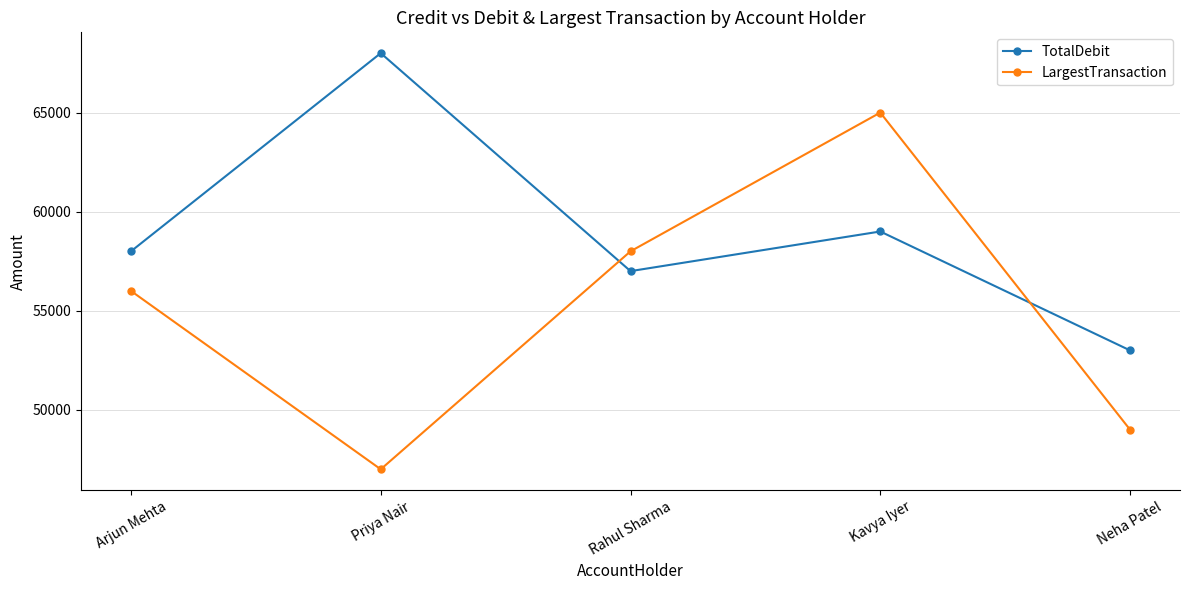

How many lines are shown in the chart?

2